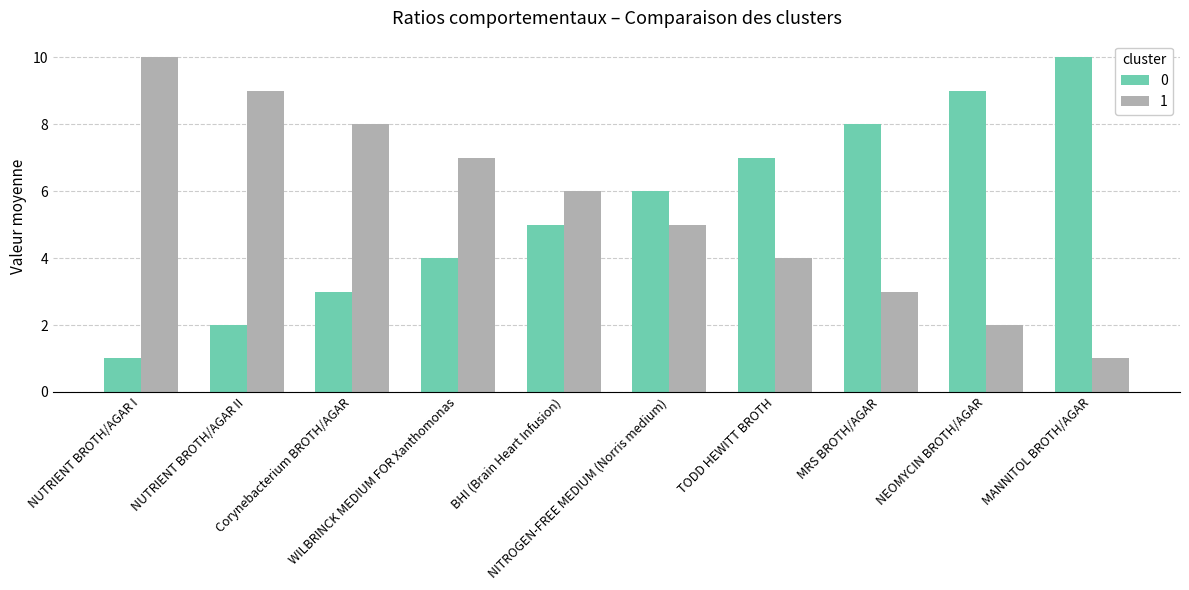

Rank the categories by 0 value from highest to lowest.

MANNITOL BROTH/AGAR, NEOMYCIN BROTH/AGAR, MRS BROTH/AGAR, TODD HEWITT BROTH, NITROGEN-FREE MEDIUM (Norris medium), BHI (Brain Heart Infusion), WILBRINCK MEDIUM FOR Xanthomonas, Corynebacterium BROTH/AGAR, NUTRIENT BROTH/AGAR II, NUTRIENT BROTH/AGAR I